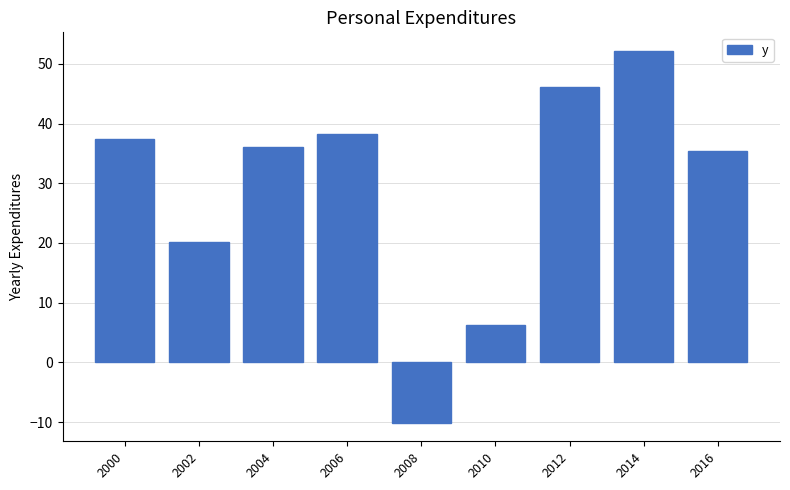

Rank the categories by value from highest to lowest.

2014, 2012, 2006, 2000, 2004, 2016, 2002, 2010, 2008